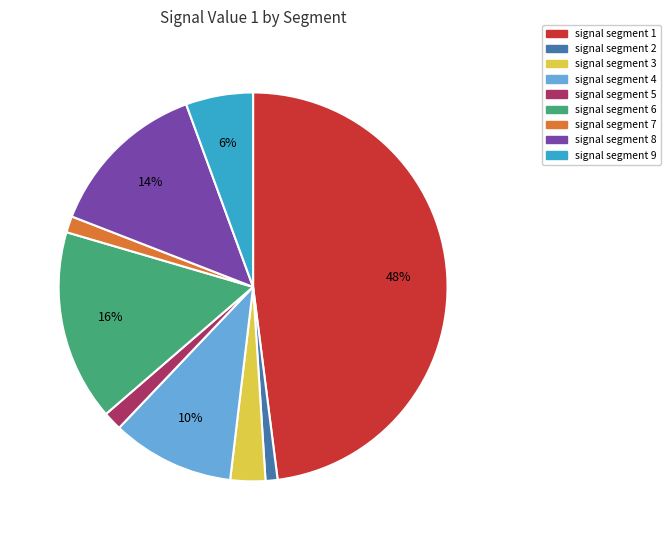

To the nearest percent, what percentage of the pie is signal segment 3?

3%